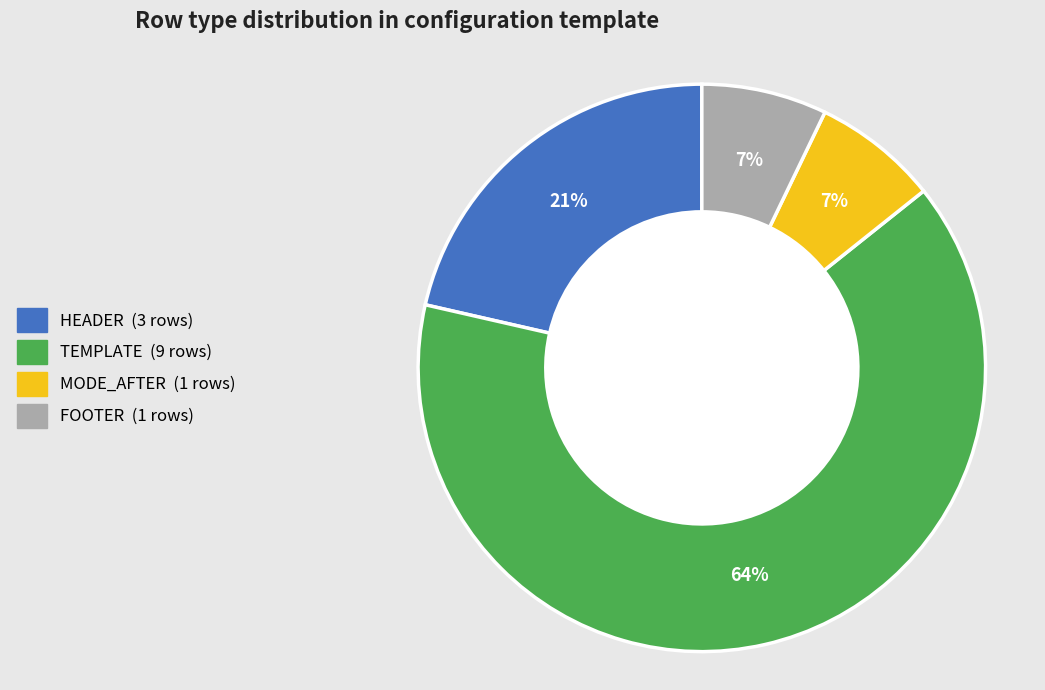

Is there any slice that represents more than half of the pie?

Yes